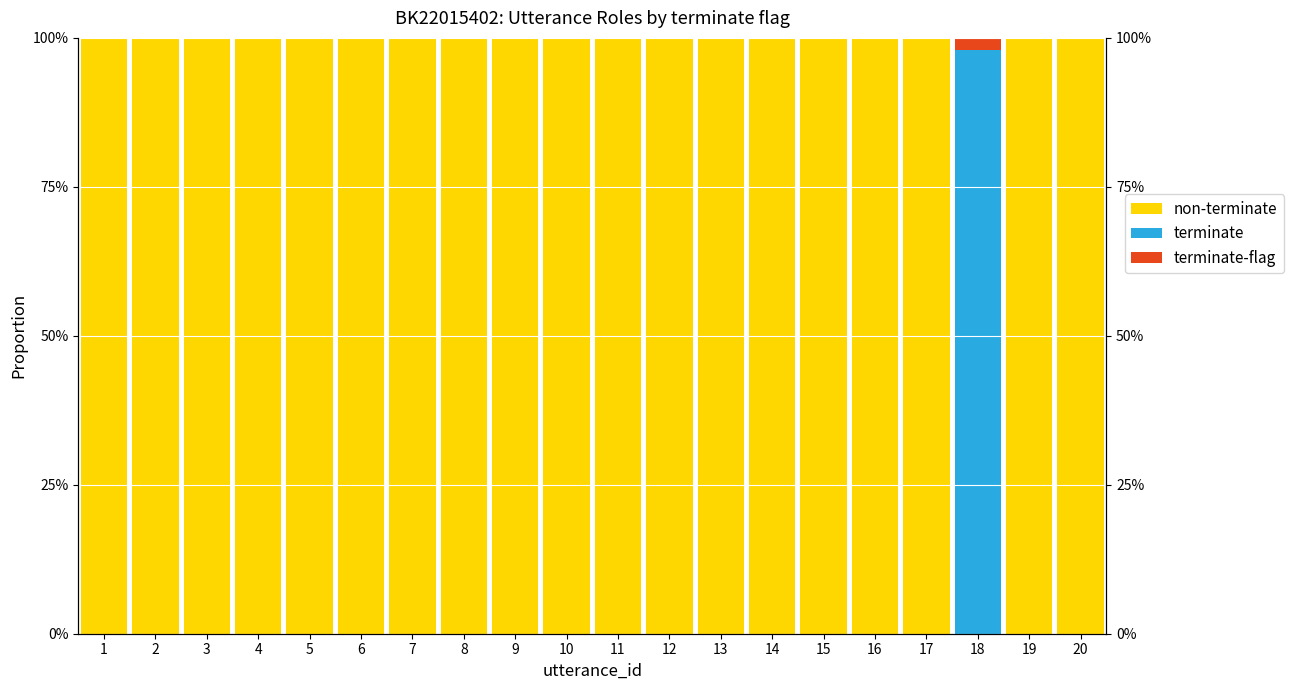

What is the spread (max minus min) of values at 6?

1.0